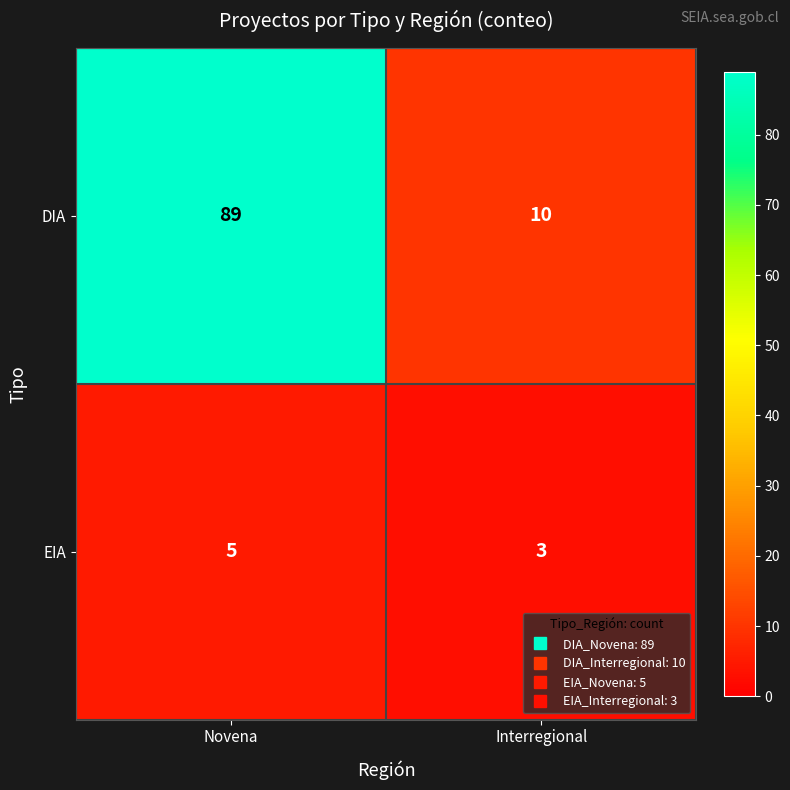

Rank the series at Novena from highest to lowest value.

DIA, EIA